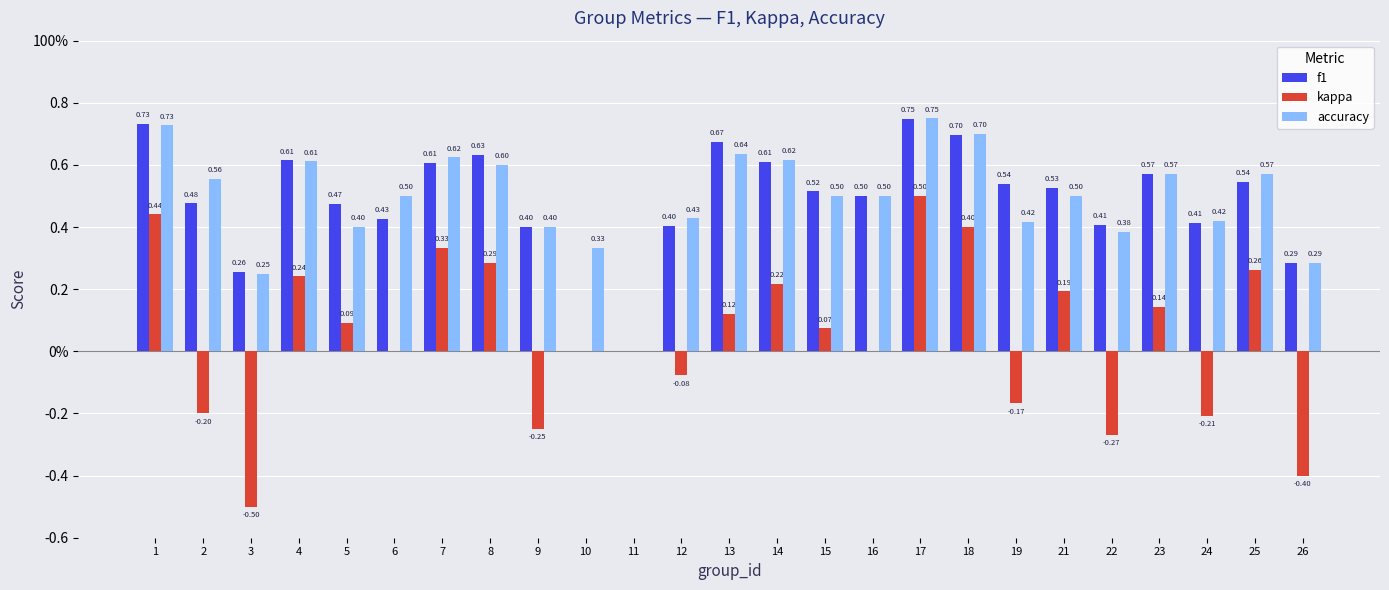

What is the value of the accuracy bar at the 25th from the left?

0.3